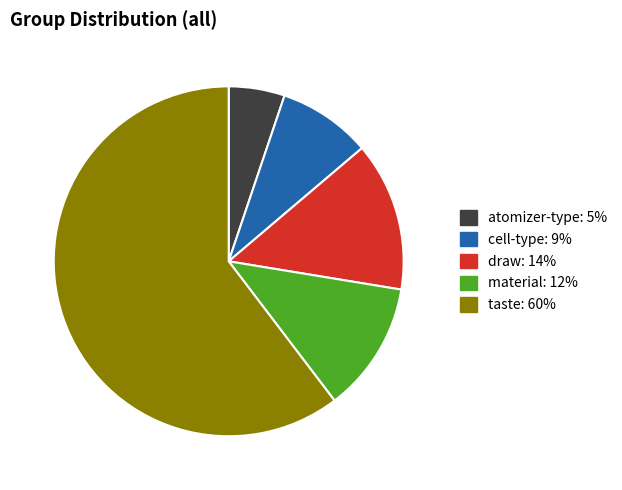

Does any single category account for the majority?

Yes